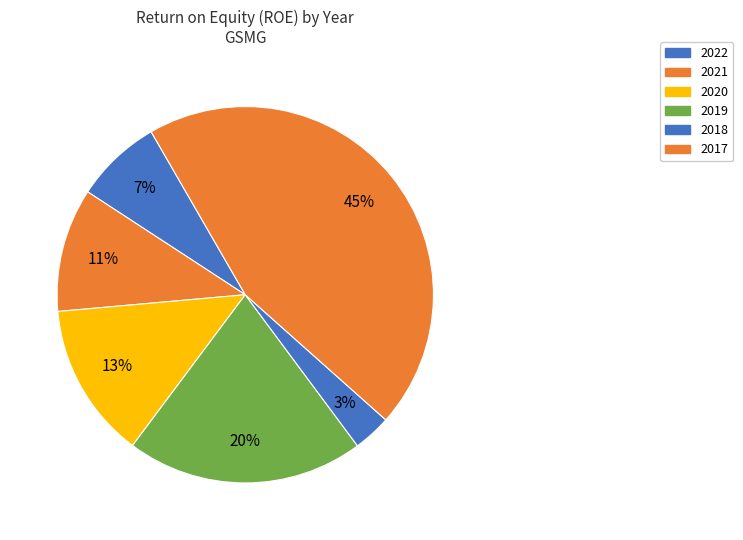

Is it true that 2022 is 18% of the pie?

False